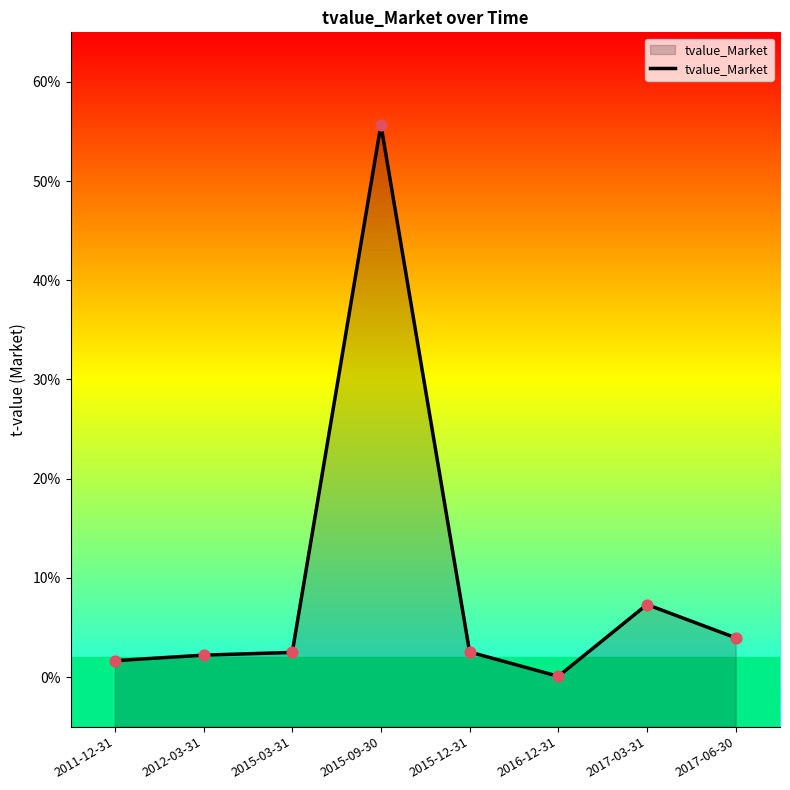

What is the change in value from 2011-12-31 to 2017-06-30?

+2.3